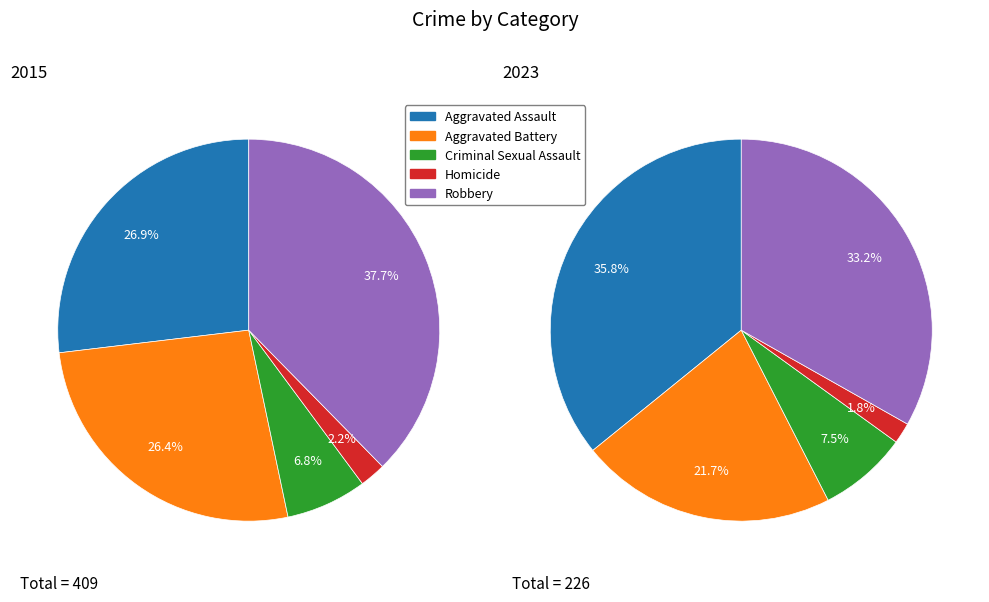

What percentage is the 3 slice, to the nearest percent?

2%